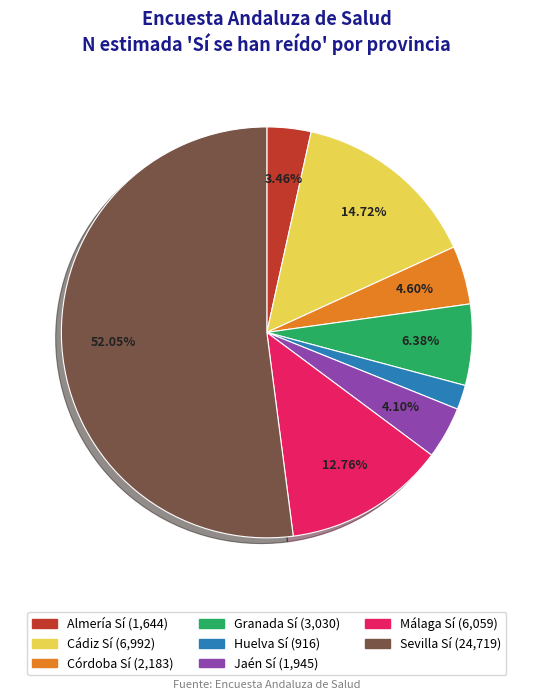

Is there any slice that represents more than half of the pie?

Yes